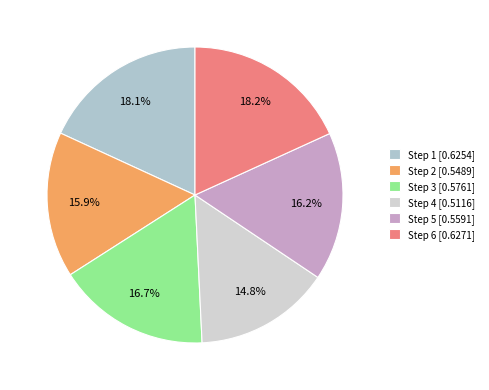

Is there any slice that represents more than half of the pie?

No